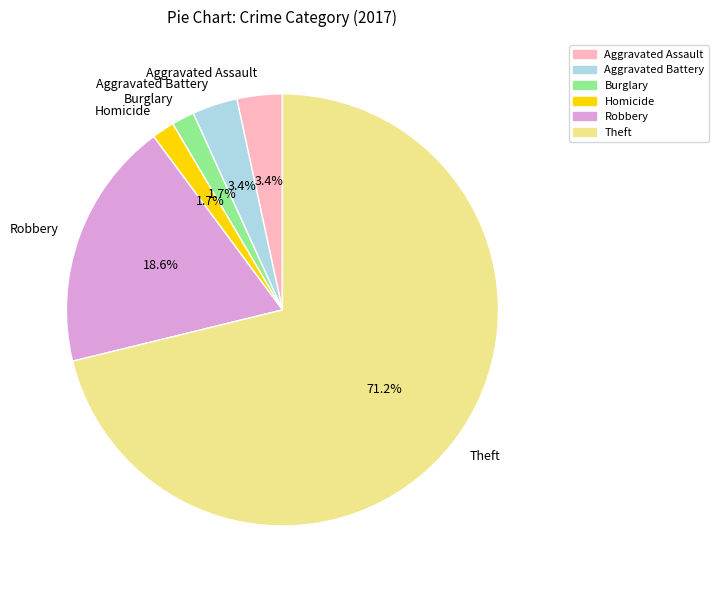

Does Theft represent more than half of the total?

Yes